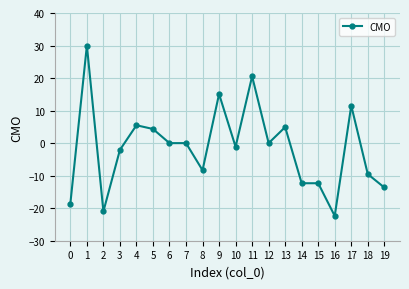

What is the sum of all values?

-29.4